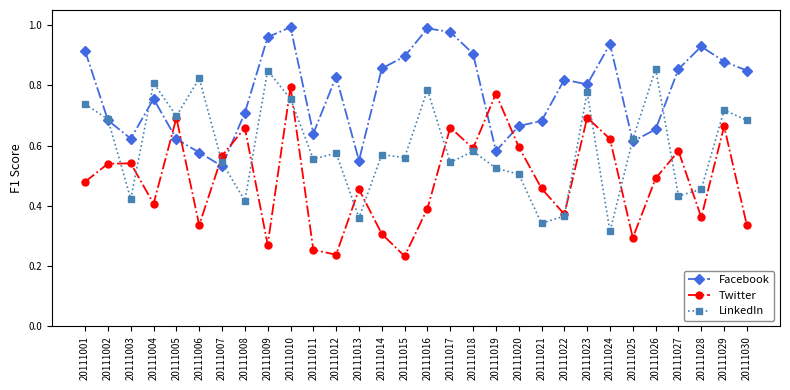

Rank the series by their average value, from lowest to highest.

Twitter, LinkedIn, Facebook